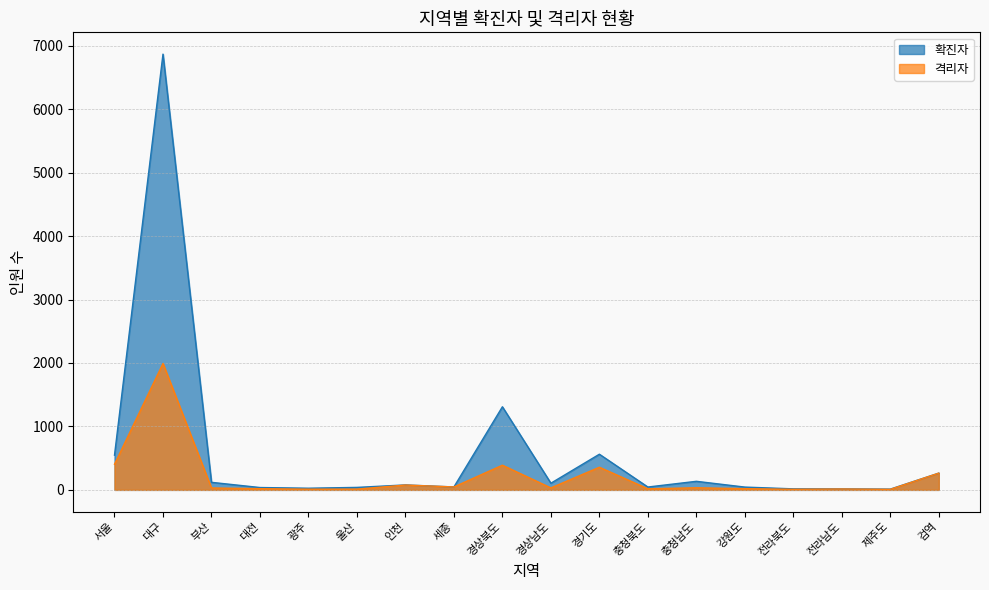

What is the approximate value of 확진자 at 경기도?

562